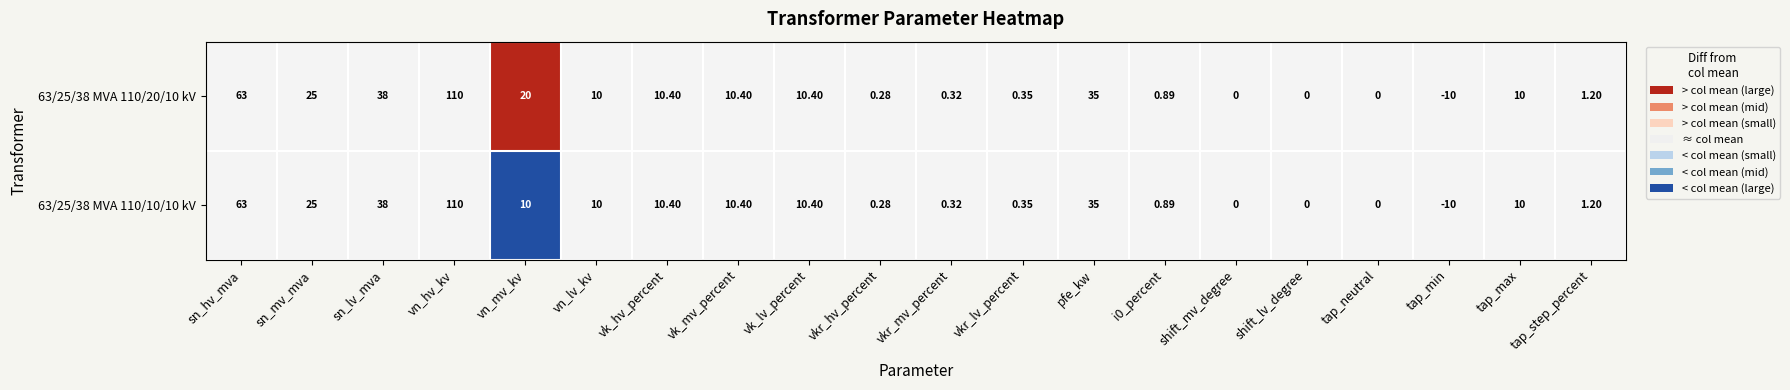

Which series has the largest total across all categories?

63/25/38 MVA 110/20/10 kV